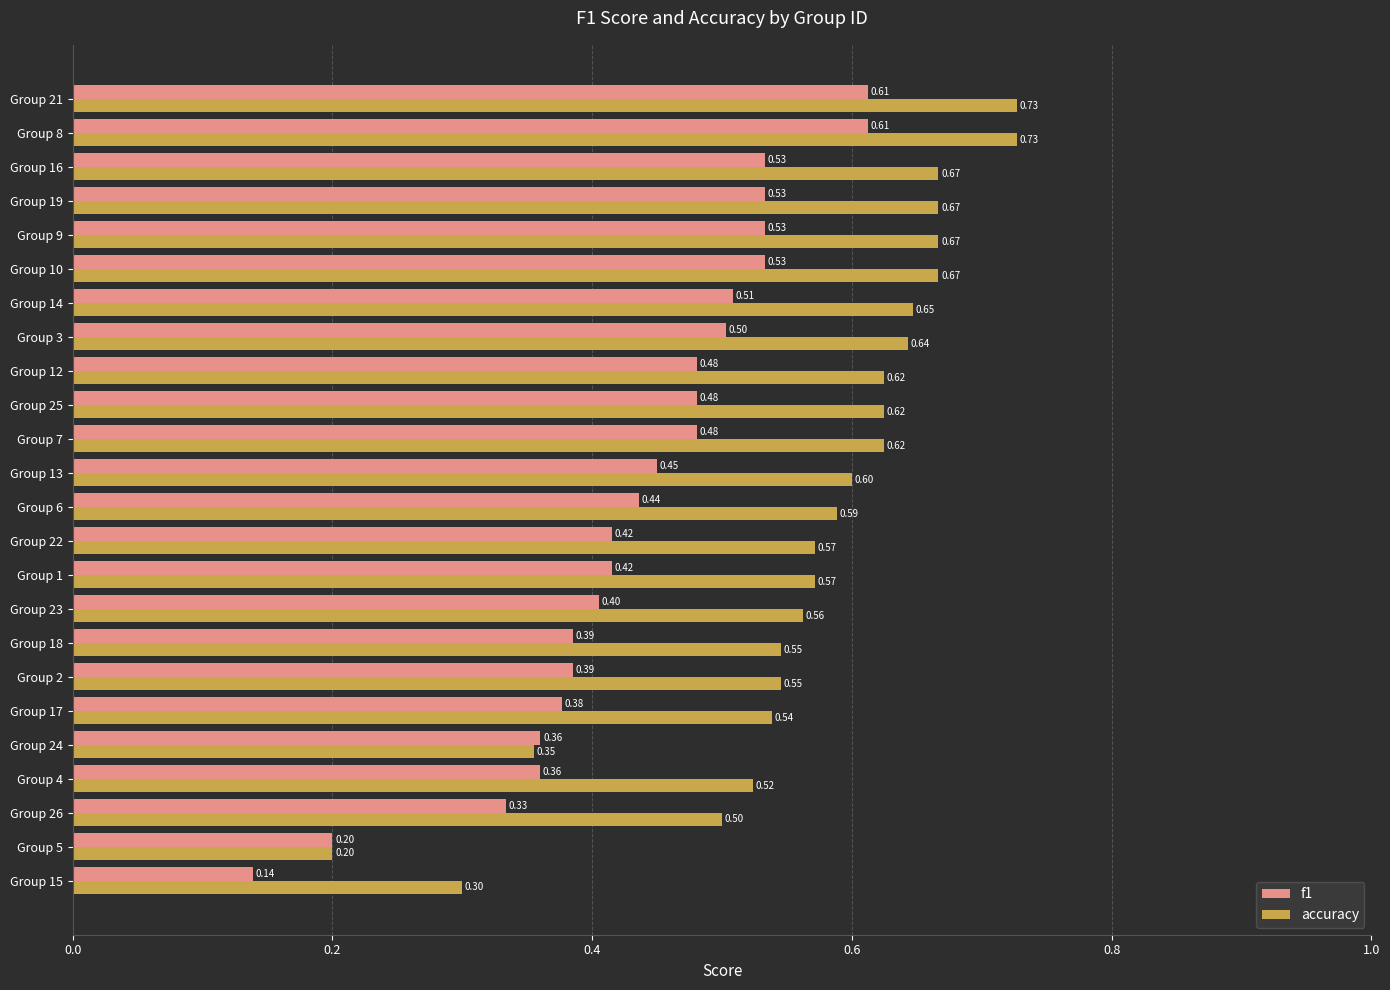

What is the average value of the accuracy series?

0.6